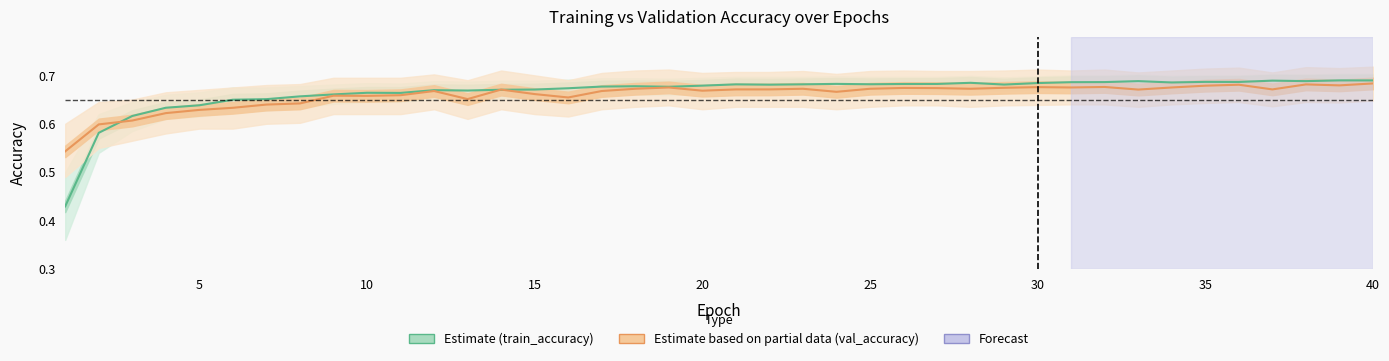

Which series has the widest spread of values?

Estimate (train_accuracy)